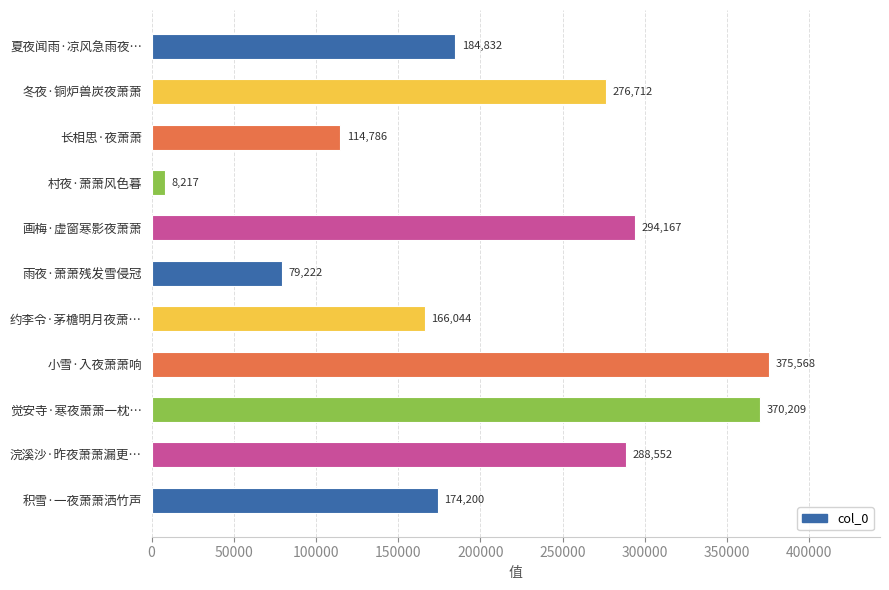

The chart shows a value of 294167 at 画梅·虚窗寒影夜萧萧. True or false?

True